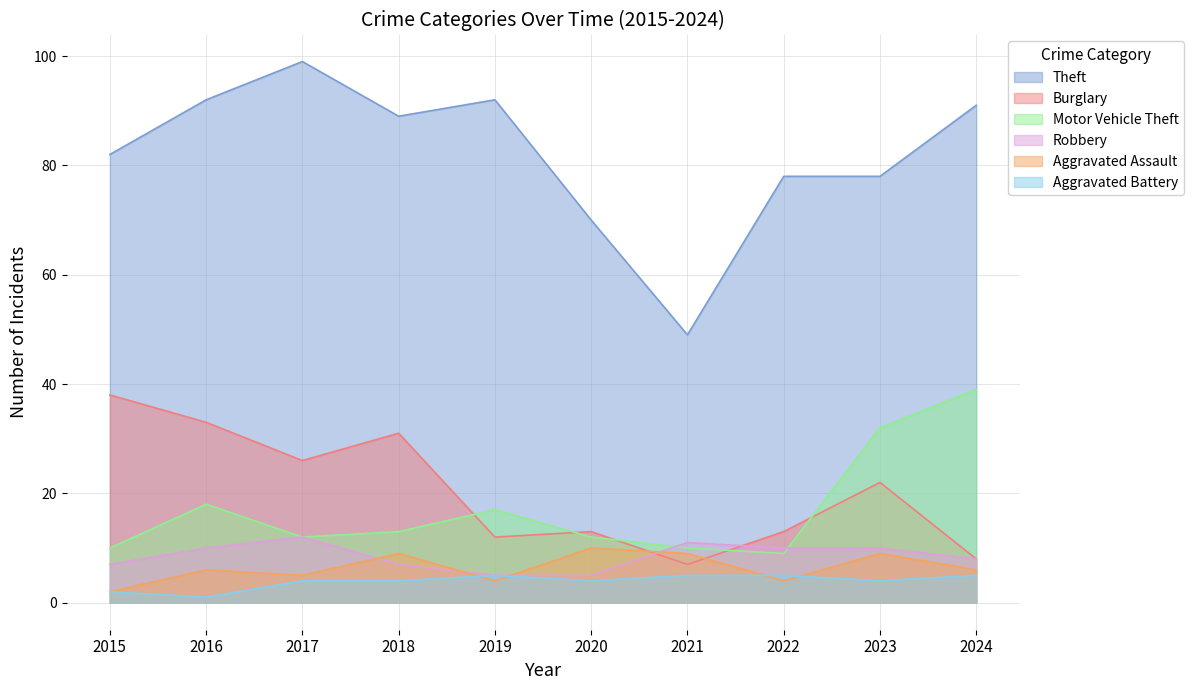

True or false: Theft has a value of 118 at 2018.

False